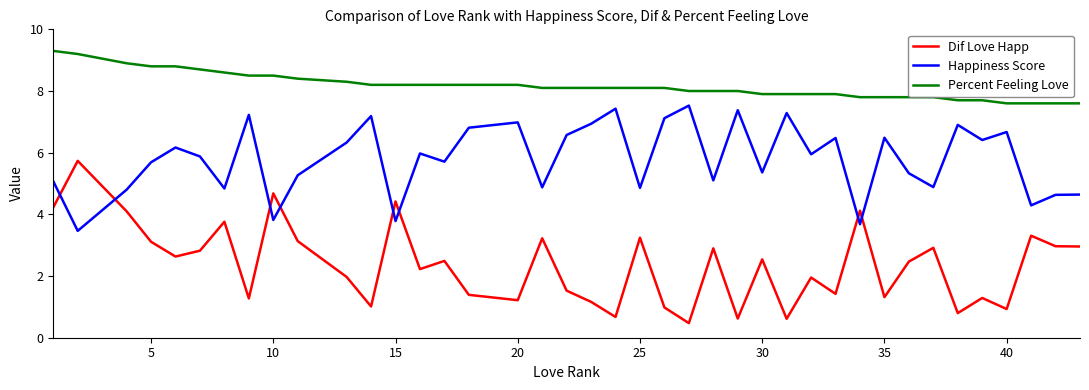

Which series has the largest range (max minus min)?

Dif Love Happ